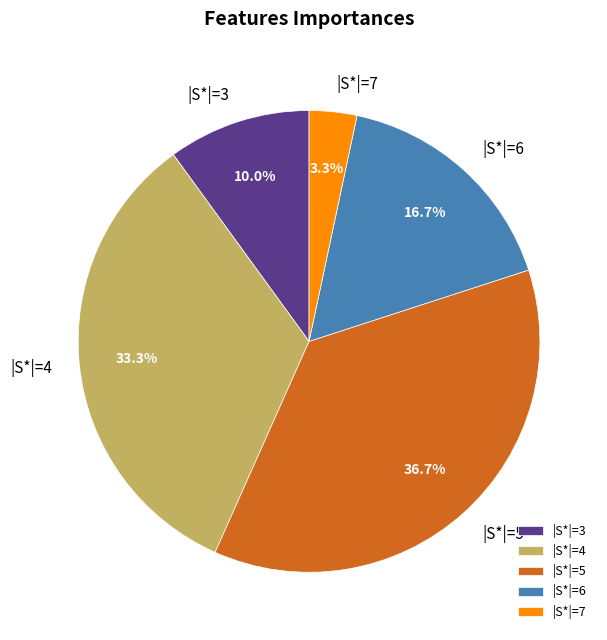

Does |S*|=5 represent more than half of the total?

No